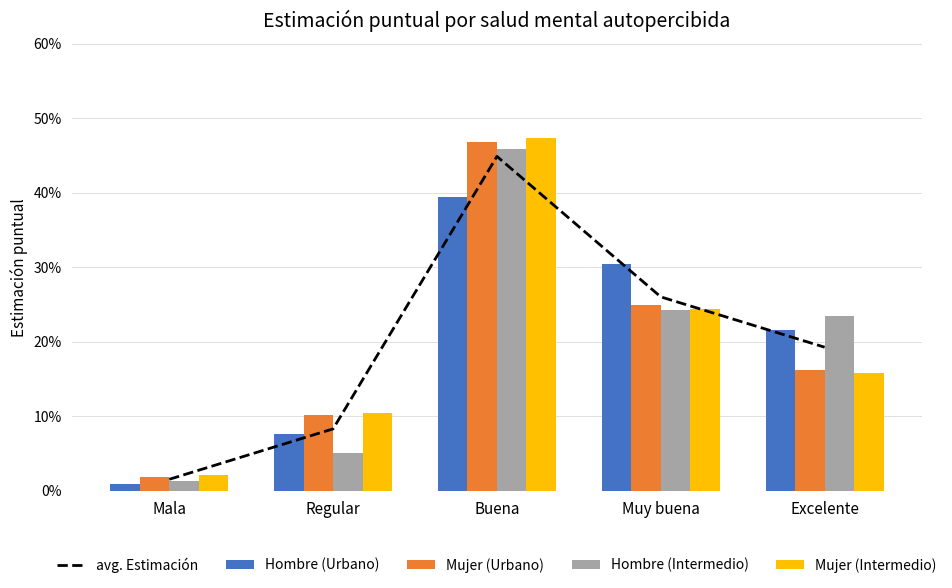

Reading right to left, list all the values displayed in this chart.

avg. Estimación: 0.2	0.3	0.4	0.1	0.0
Hombre (Urbano): 0.2	0.3	0.4	0.1	0.0
Mujer (Urbano): 0.2	0.2	0.5	0.1	0.0
Hombre (Intermedio): 0.2	0.2	0.5	0.1	0.0
Mujer (Intermedio): 0.2	0.2	0.5	0.1	0.0